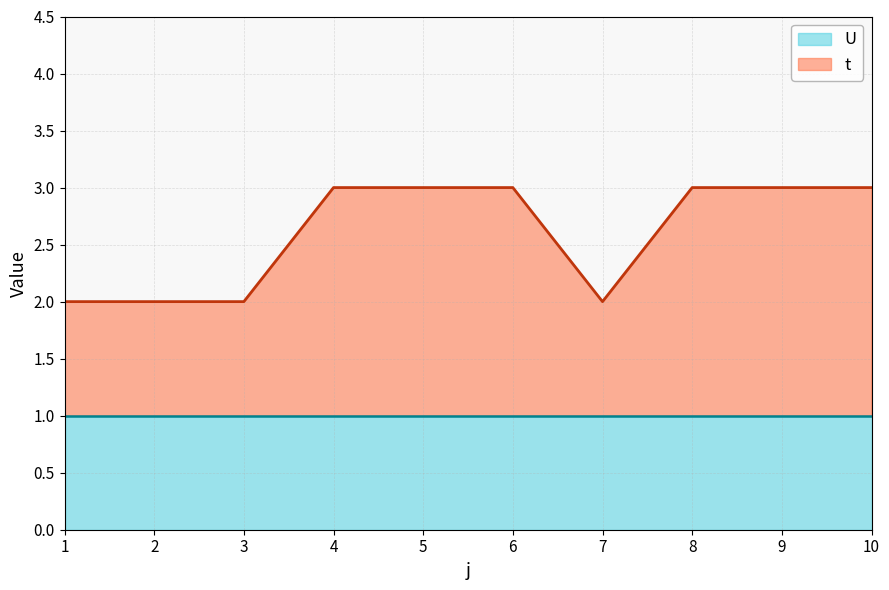

The chart shows a value of 4 at 5. True or false?

False